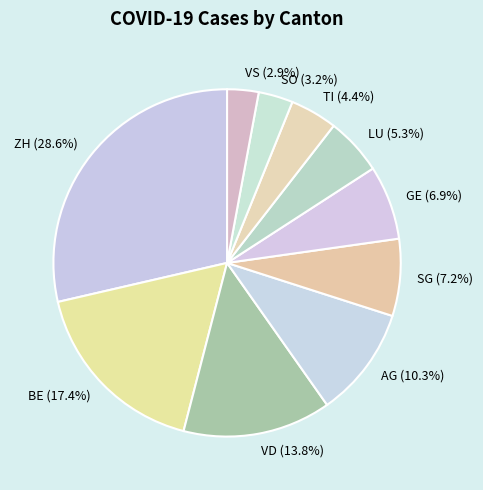

Which has a higher value, BE or SG?

BE